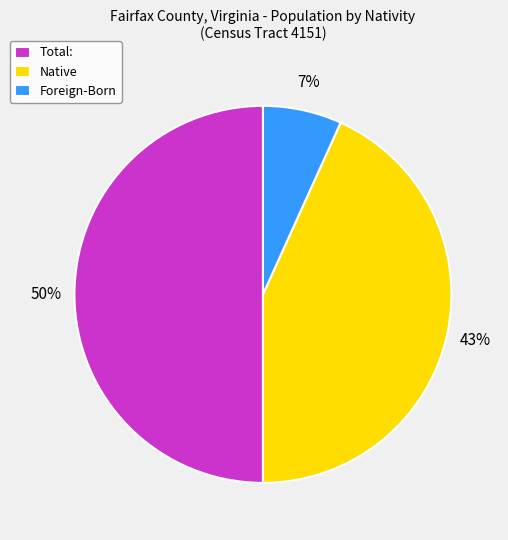

Is it true that Foreign-Born is 1% of the pie?

False